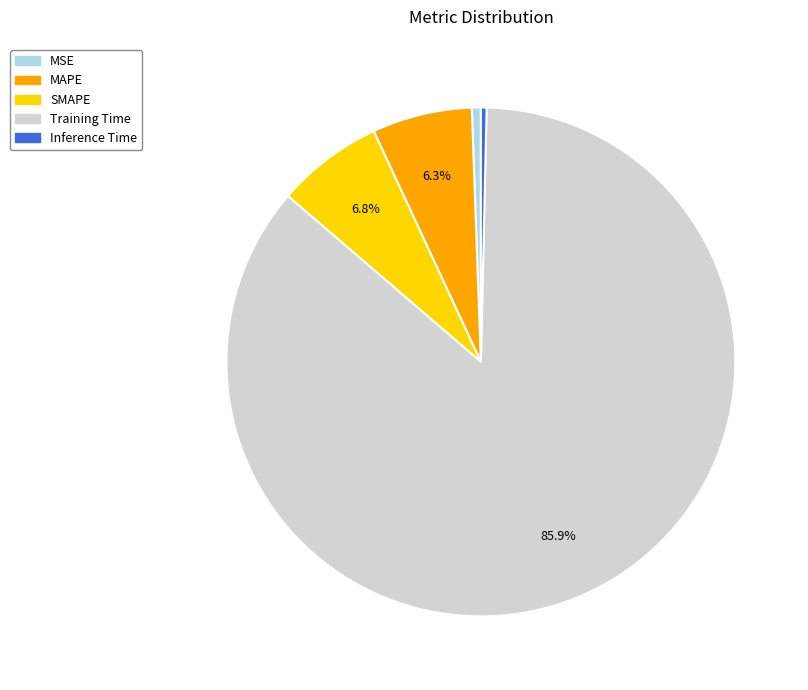

Is there any slice that represents more than half of the pie?

Yes